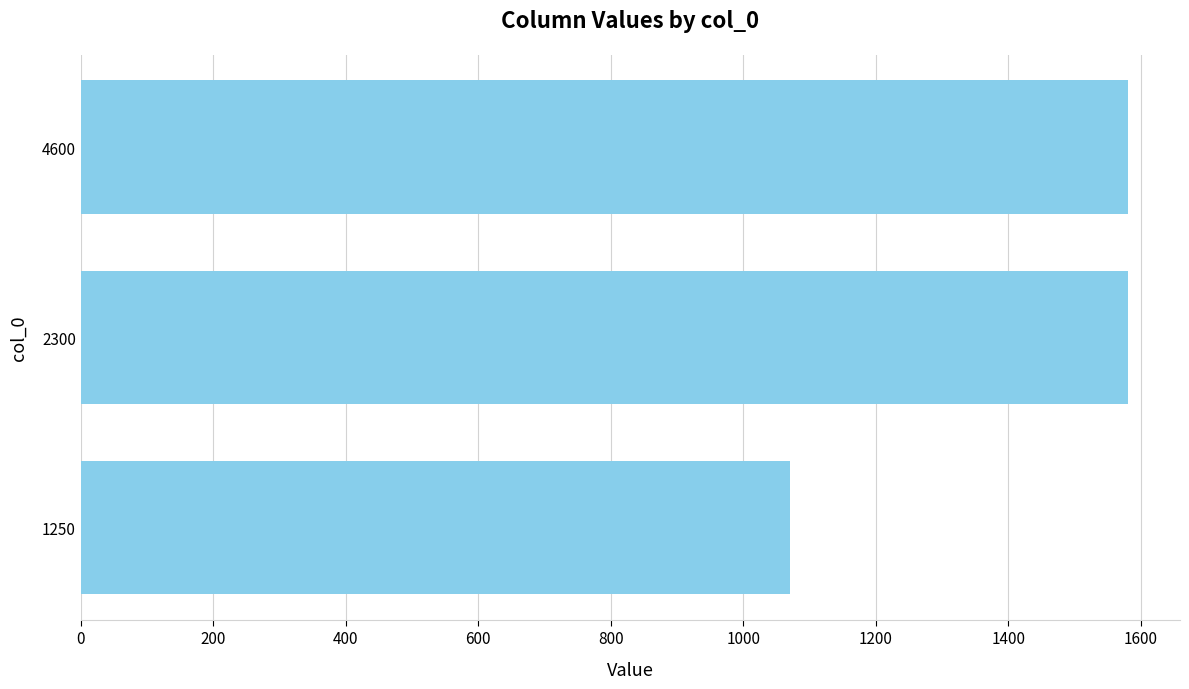

What is the value of the 3rd bar from the top?

1070